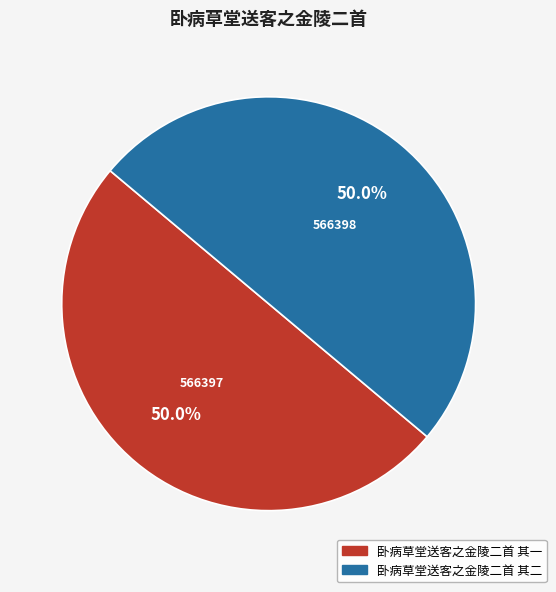

To the nearest percent, what is the average slice percentage?

50%